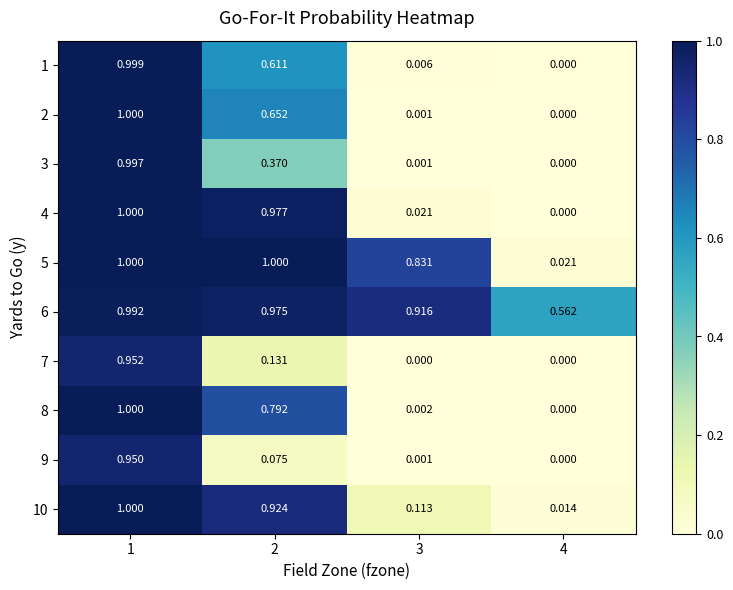

Is the value of 2 at 3 greater than the value of 4 at 3?

No